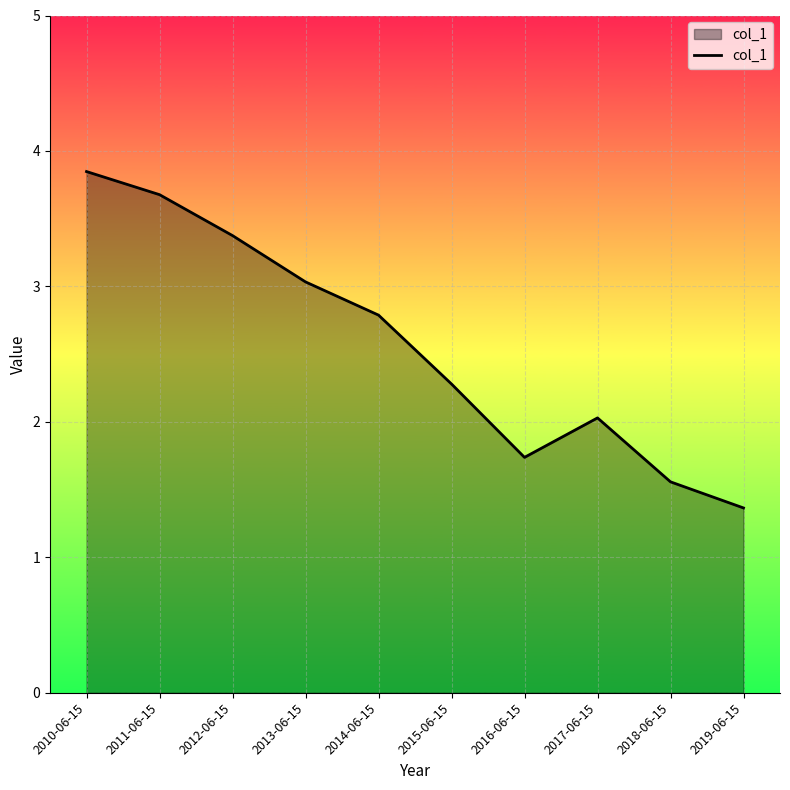

The chart shows a value of 2.5 at 2011-06-15. True or false?

False